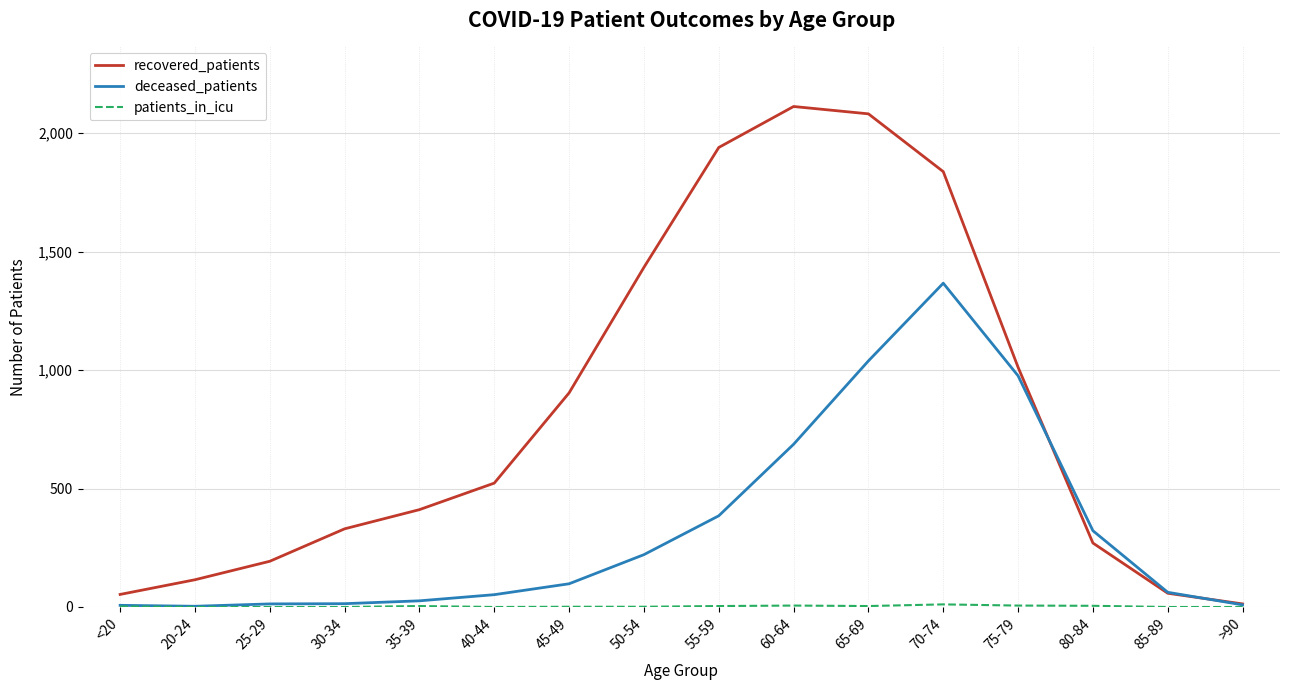

Where do recovered_patients and deceased_patients first cross each other?

75-79 and 80-84